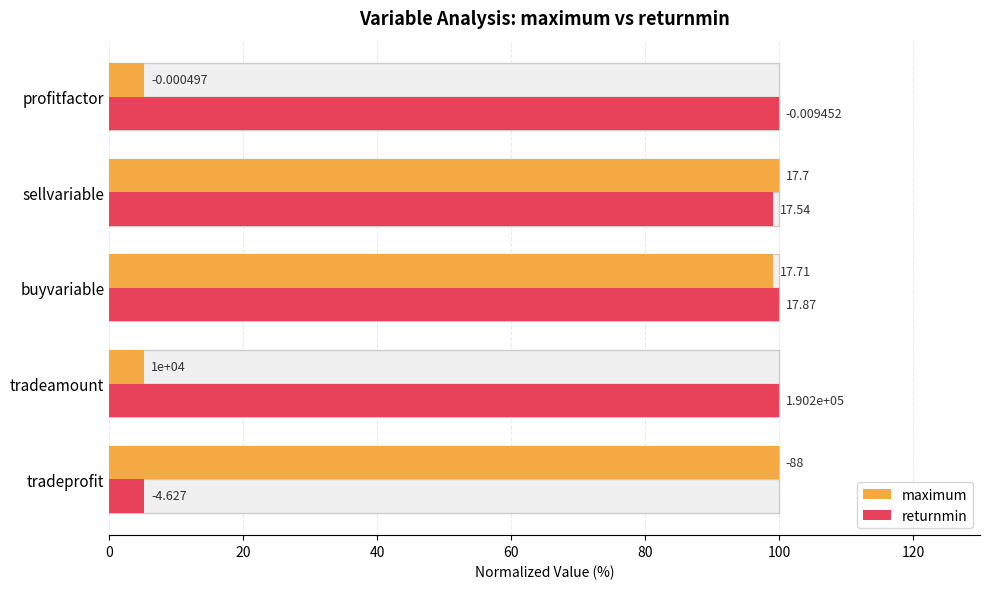

Is the value of returnmin at tradeamount greater than the value of maximum at tradeprofit?

No